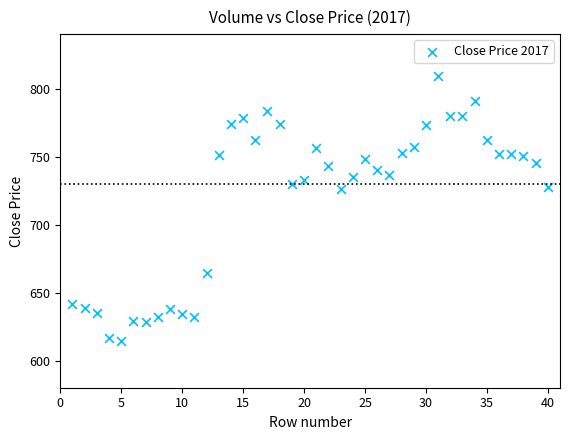

What is the range of X values (max minus min)?

39.0